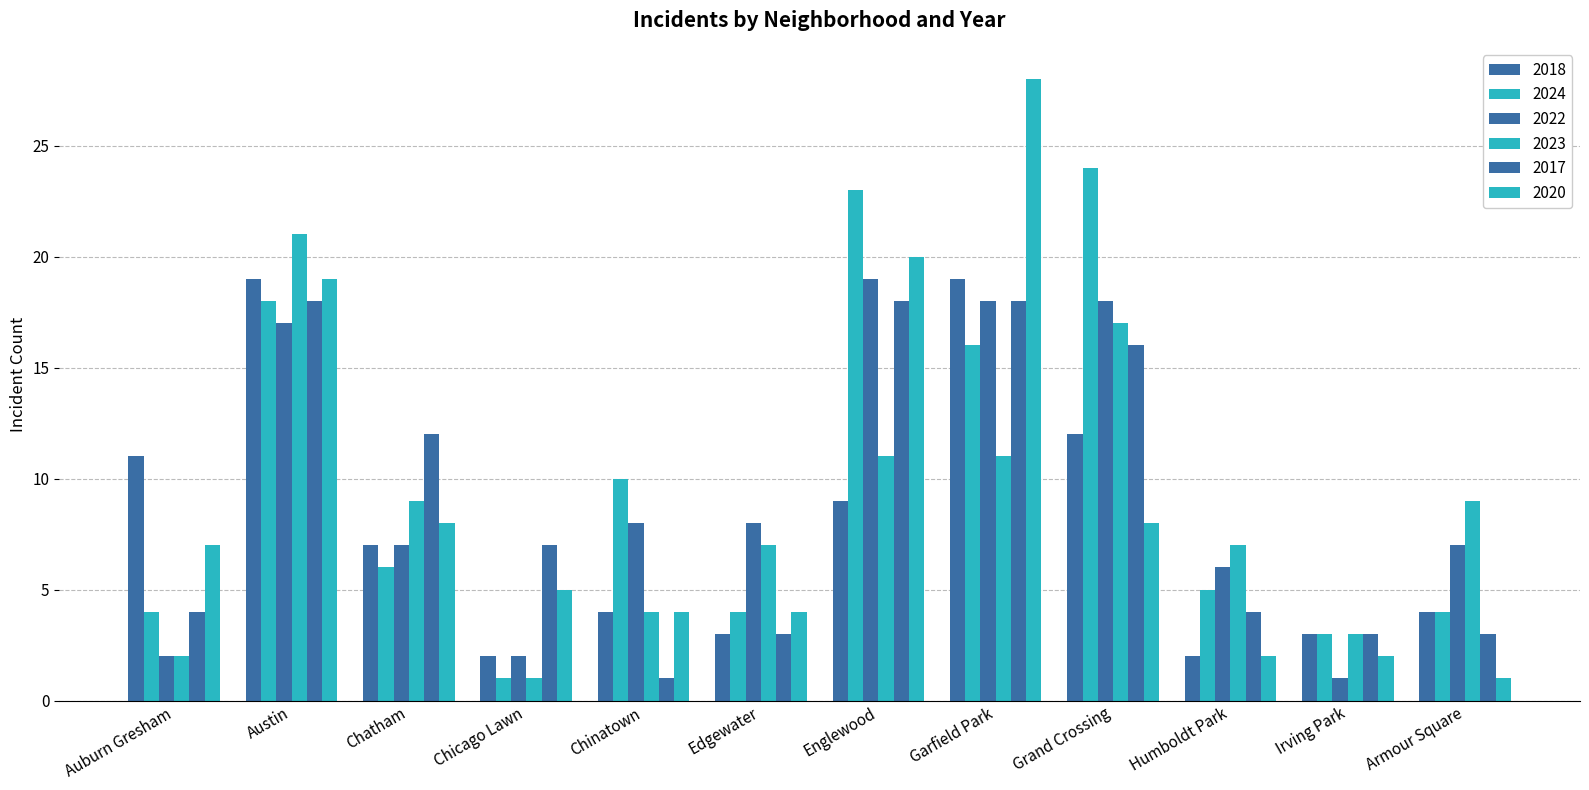

Which series has the largest total across all categories?

2024